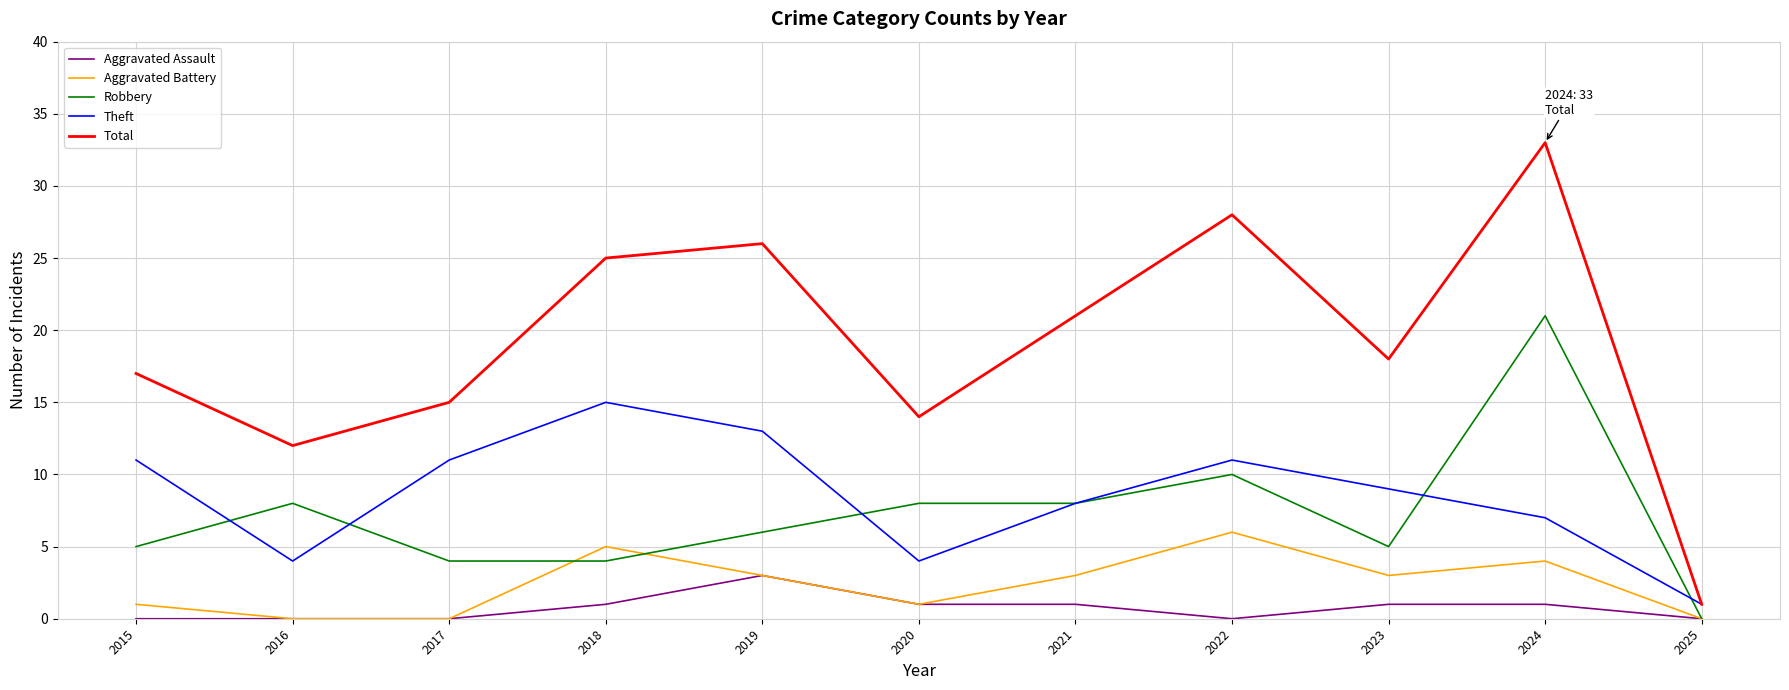

How many lines are shown in the chart?

5